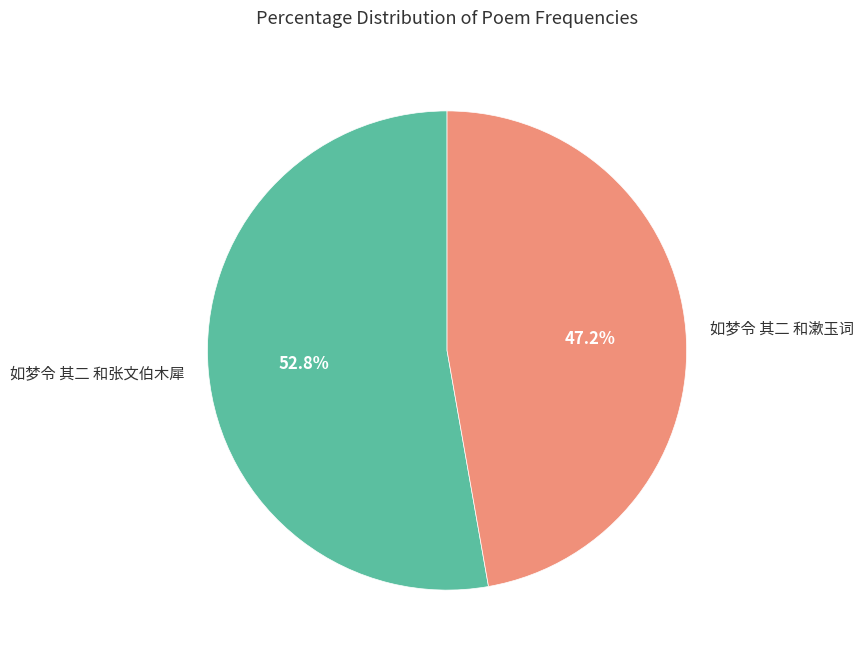

How many slices are in this pie chart?

2